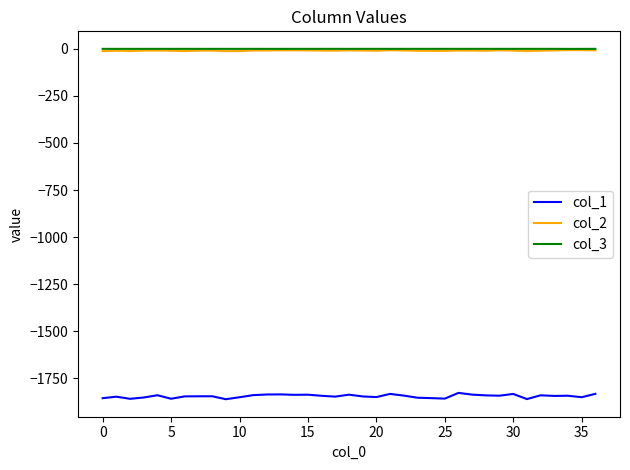

True or false: col_1 and col_3 cross at least once.

False